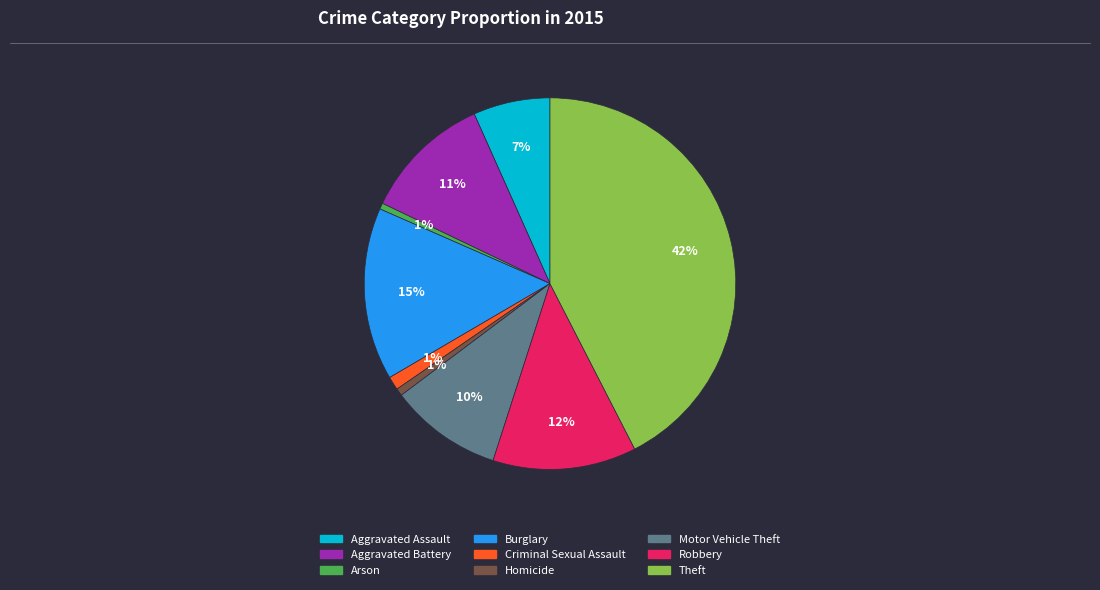

Combined, do Theft and Criminal Sexual Assault account for over 50%?

No